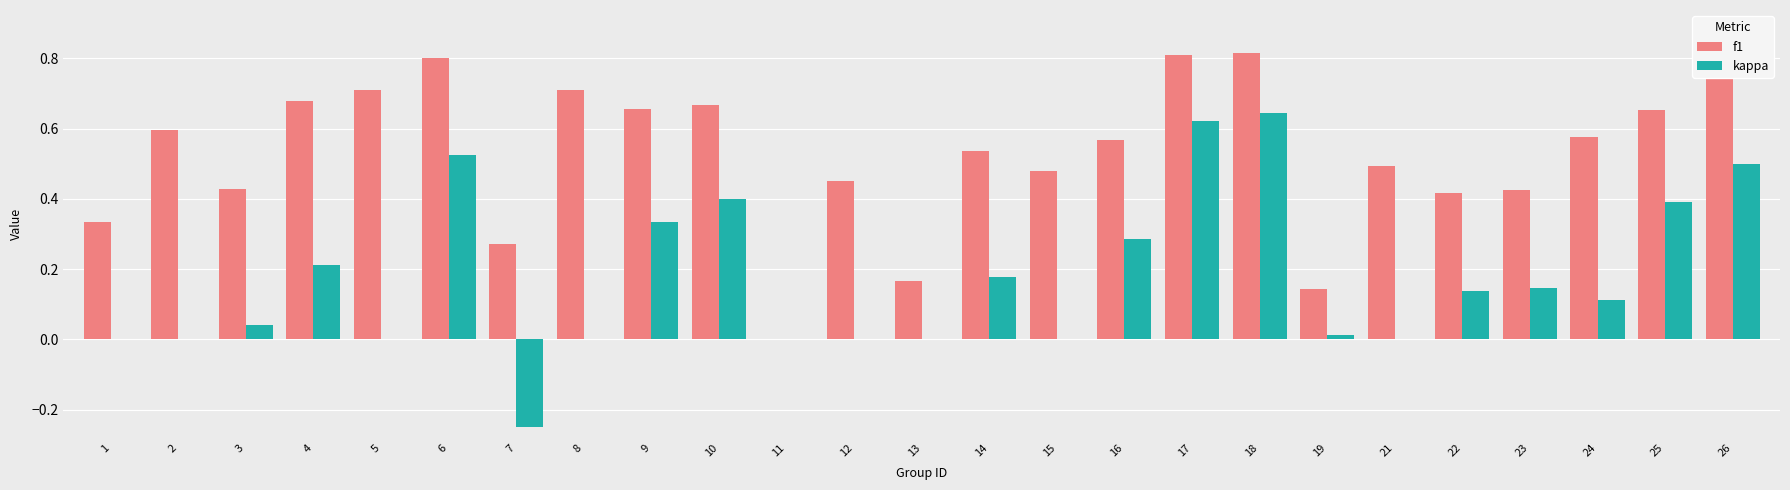

Which series has the largest total across all categories?

f1